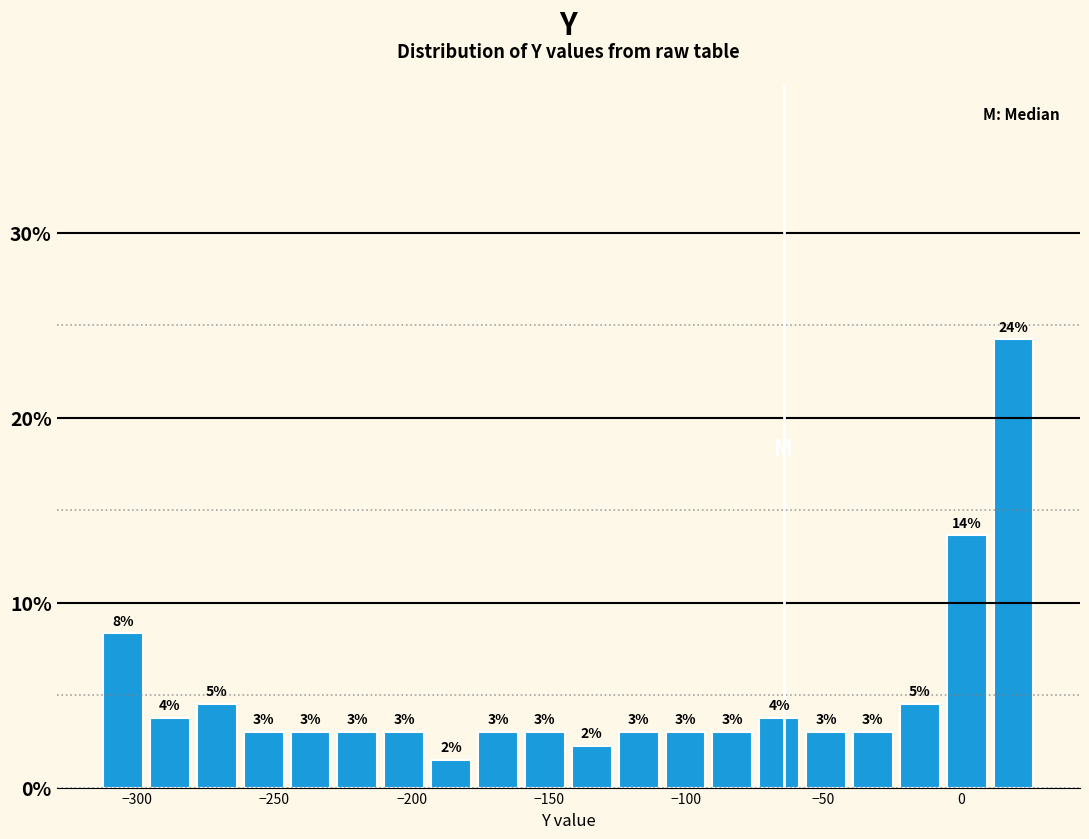

Around what value on the x-axis is the tallest bar? Give the approximate position of its centre, as read against the axis.

20